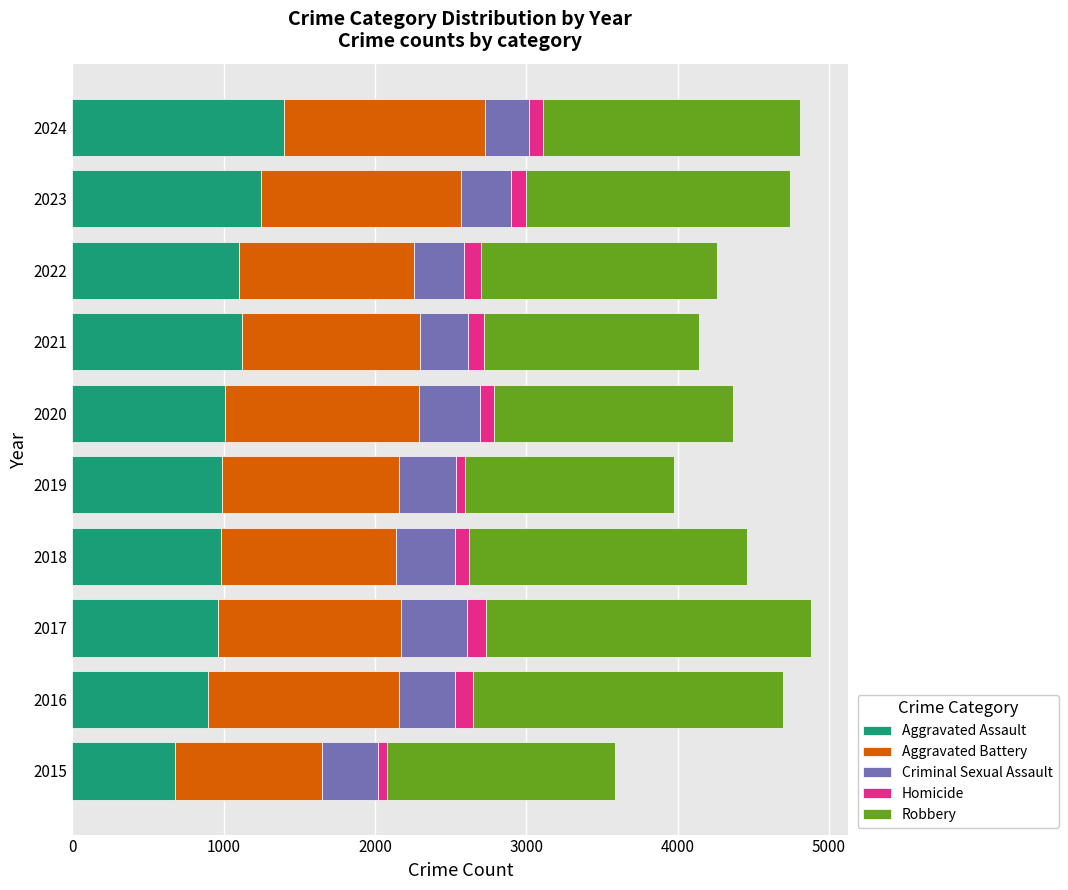

At which label does Aggravated Assault reach its peak?

2024